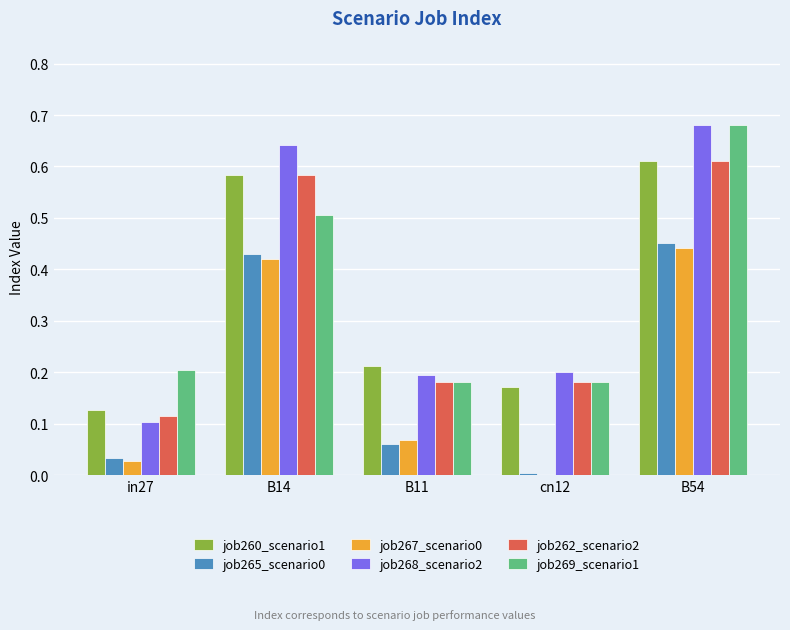

Is it true that job260_scenario1 equals 0.1 at in27?

True